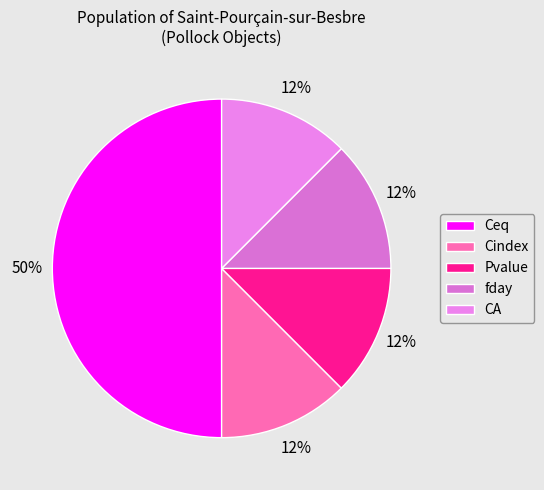

Count the number of slices in the pie.

5